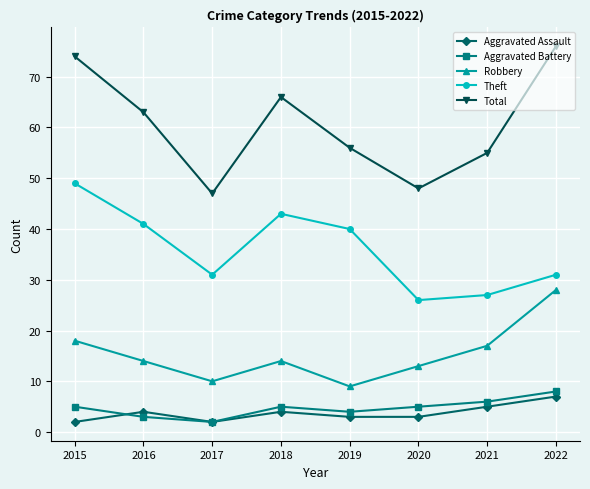

How many interior local peaks does the Theft series have?

1